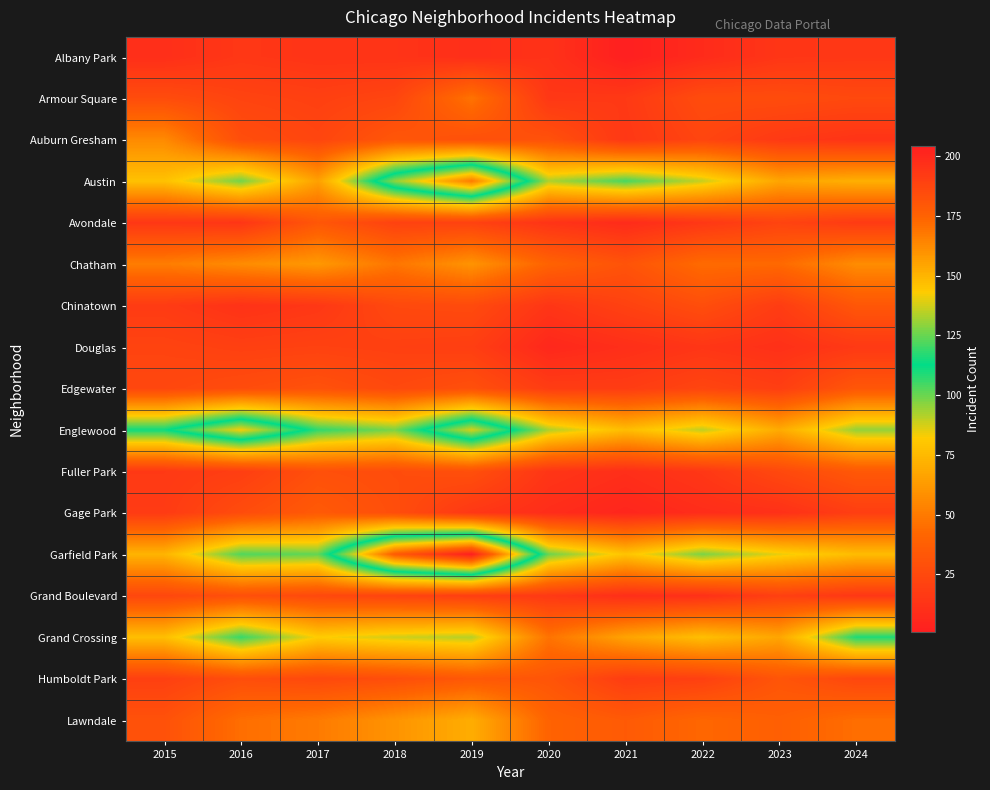

Reading left to right, list all the values displayed in this chart.

Albany Park: 2015=10	2016=15	2017=13	2018=13	2019=10	2020=12	2021=1	2022=8	2023=14	2024=15
Armour Square: 2015=27	2016=22	2017=20	2018=23	2019=47	2020=15	2021=16	2022=27	2023=27	2024=25
Auburn Gresham: 2015=56	2016=28	2017=23	2018=33	2019=29	2020=30	2021=15	2022=23	2023=16	2024=13
Austin: 2015=78	2016=99	2017=65	2018=130	2019=167	2020=92	2021=104	2022=89	2023=67	2024=71
Avondale: 2015=15	2016=14	2017=33	2018=21	2019=21	2020=13	2021=8	2022=15	2023=22	2024=17
Chatham: 2015=51	2016=57	2017=62	2018=48	2019=60	2020=40	2021=31	2022=44	2023=43	2024=57
Chinatown: 2015=17	2016=12	2017=15	2018=25	2019=26	2020=14	2021=21	2022=28	2023=18	2024=33
Douglas: 2015=22	2016=20	2017=21	2018=20	2019=19	2020=6	2021=10	2022=14	2023=11	2024=16
Edgewater: 2015=24	2016=27	2017=30	2018=25	2019=29	2020=18	2021=18	2022=23	2023=19	2024=33
Englewood: 2015=111	2016=142	2017=107	2018=98	2019=138	2020=92	2021=76	2022=90	2023=69	2024=95
Fuller Park: 2015=16	2016=19	2017=29	2018=27	2019=29	2020=14	2021=10	2022=15	2023=25	2024=34
Gage Park: 2015=17	2016=27	2017=35	2018=28	2019=15	2020=9	2021=5	2022=9	2023=11	2024=19
Garfield Park: 2015=73	2016=103	2017=101	2018=178	2019=204	2020=100	2021=79	2022=98	2023=85	2024=76
Grand Boulevard: 2015=24	2016=29	2017=25	2018=22	2019=19	2020=16	2021=10	2022=11	2023=20	2024=15
Grand Crossing: 2015=77	2016=106	2017=82	2018=88	2019=91	2020=47	2021=66	2022=77	2023=67	2024=109
Humboldt Park: 2015=20	2016=28	2017=25	2018=28	2019=34	2020=32	2021=18	2022=20	2023=32	2024=24
Lawndale: 2015=30	2016=45	2017=50	2018=60	2019=70	2020=40	2021=35	2022=42	2023=38	2024=45